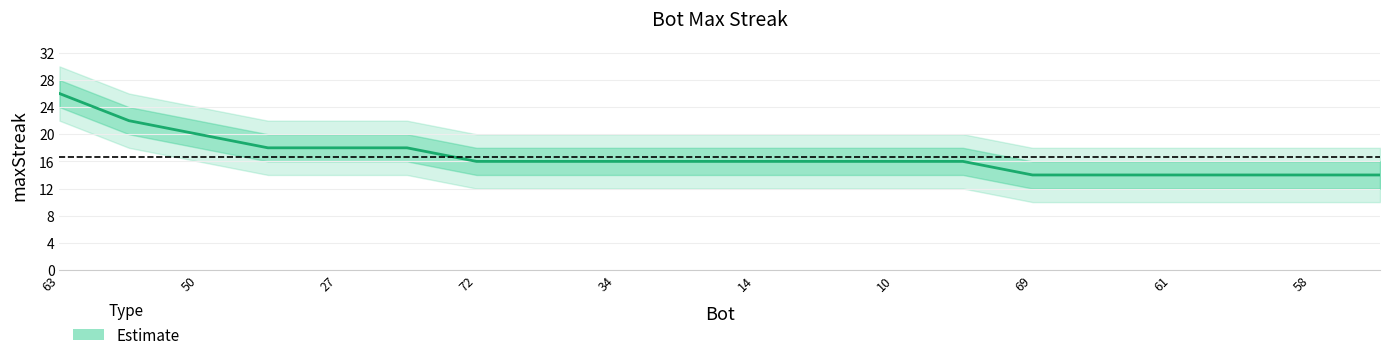

Reading left to right, list all the values displayed in this chart.

maxStreak: 26	22	20	18	18	18	16	16	16	16	16	16	16	16	14	14	14	14	14	14
upper1: 28	24	22	20	20	20	18	18	18	18	18	18	18	18	16	16	16	16	16	16
lower1: 24	20	18	16	16	16	14	14	14	14	14	14	14	14	12	12	12	12	12	12
upper2: 30	26	24	22	22	22	20	20	20	20	20	20	20	20	18	18	18	18	18	18
lower2: 22	18	16	14	14	14	12	12	12	12	12	12	12	12	10	10	10	10	10	10